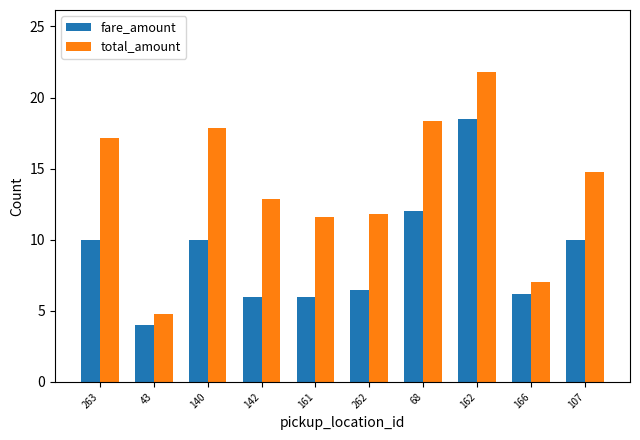

What are all the series names shown in the legend?

fare_amount, total_amount